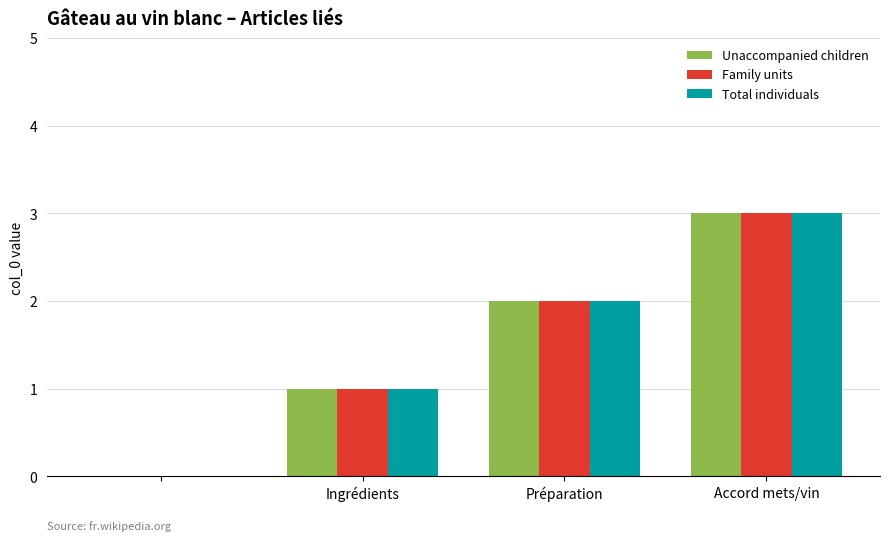

What is the sum of all Total individuals values?

6